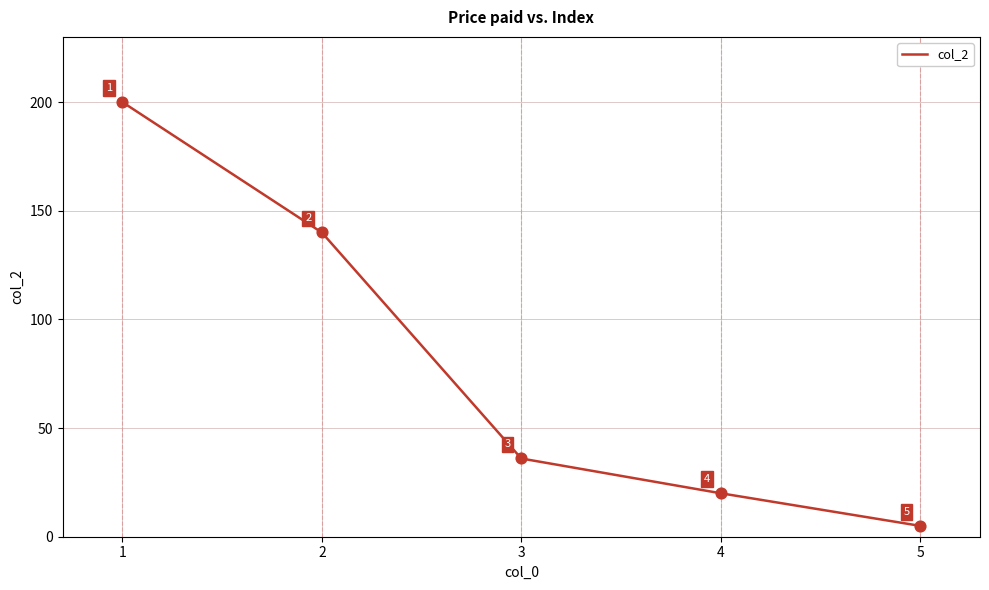

What is the change in value from 2 to 4?

-120